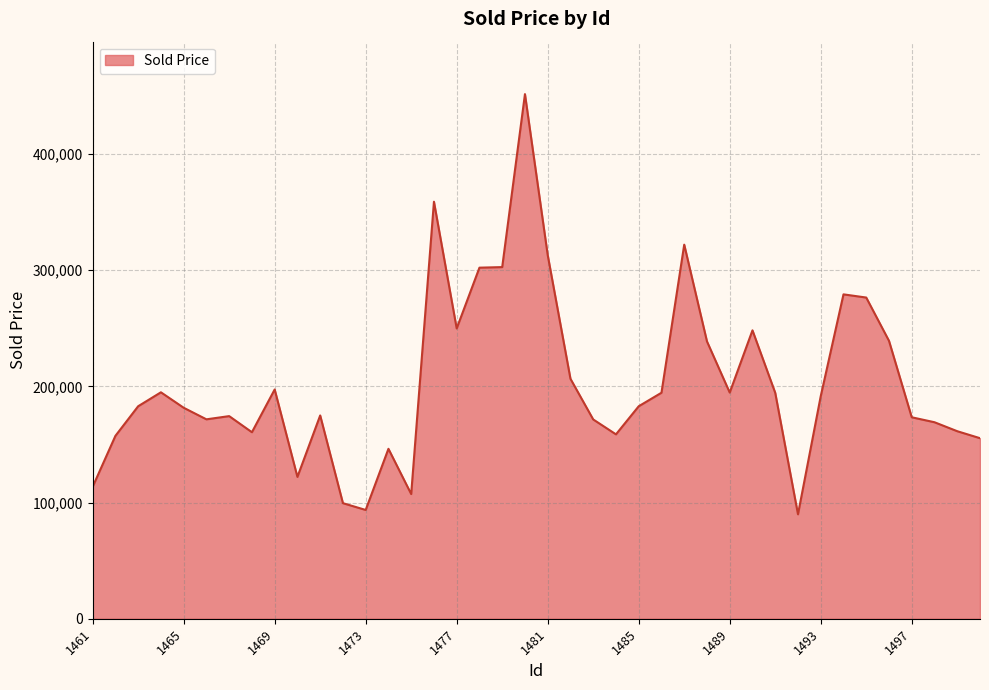

What is the maximum value shown in the chart?

451620.0